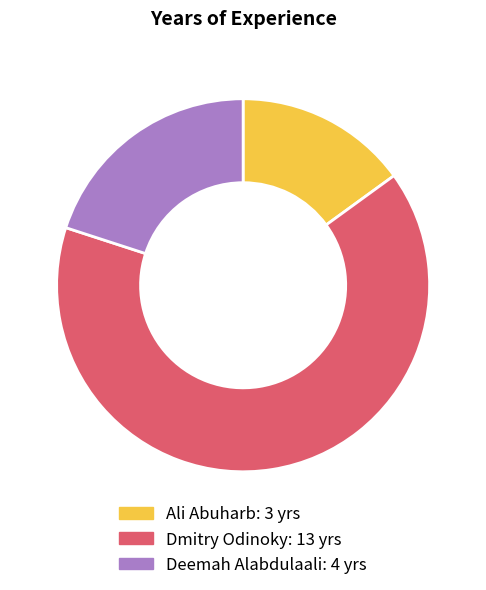

Rank the categories by value from highest to lowest.

Dmitry Odinoky, Deemah Alabdulaali, Ali Abuharb